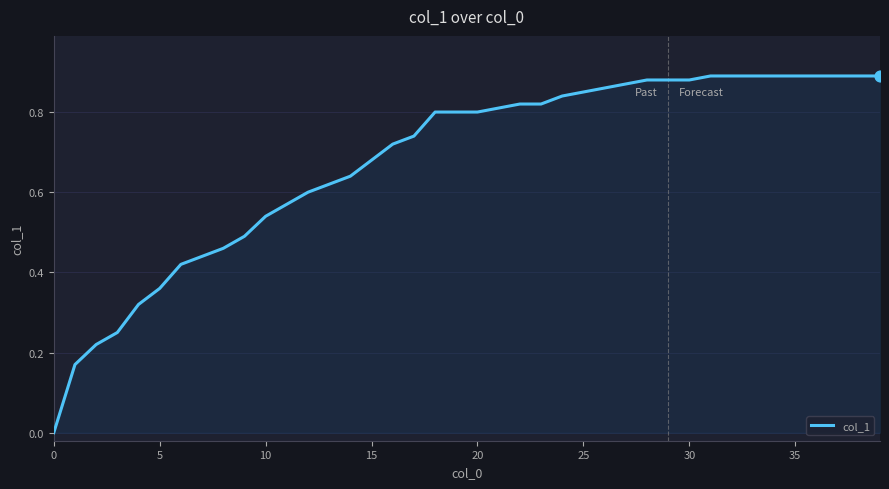

How many lines are shown in the chart?

1